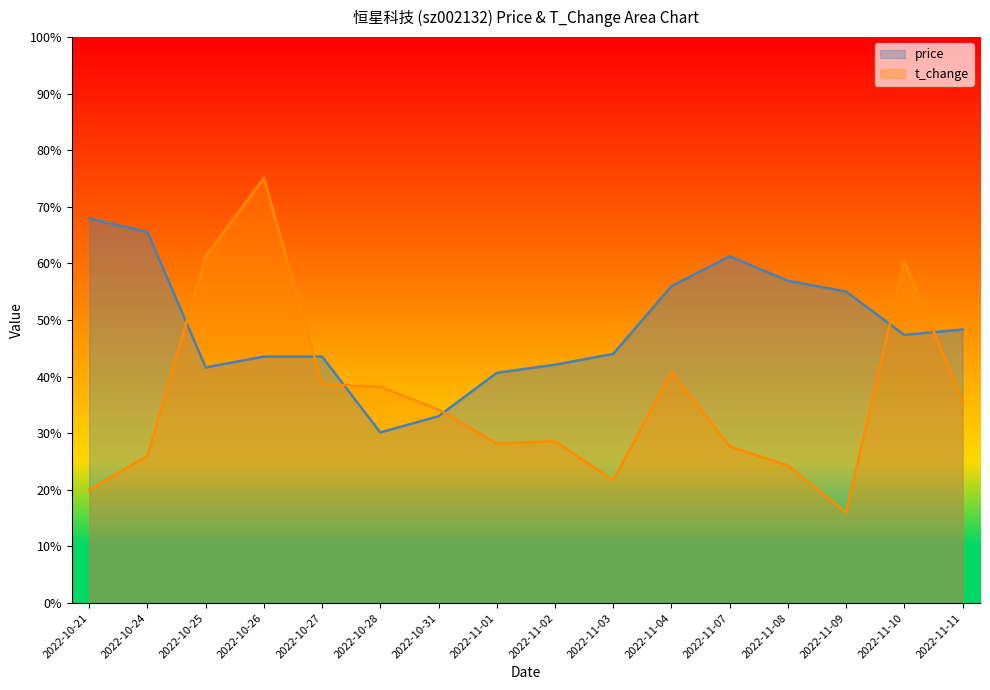

List the series in order of their overall mean, lowest first.

t_change, price